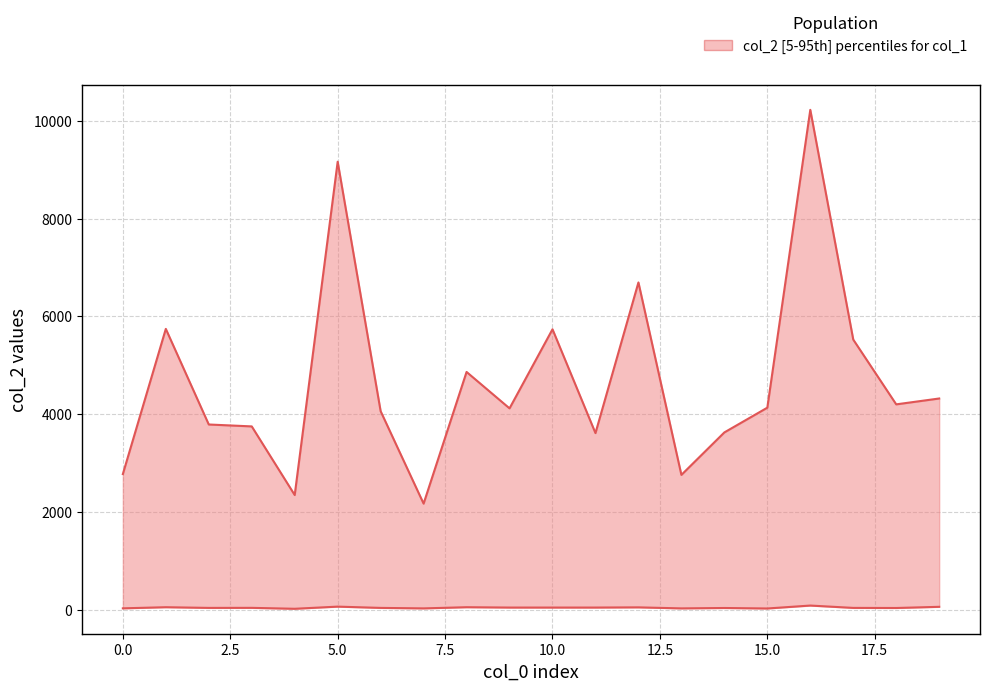

What is the value of the col_1 point at the 11th from the left?

45